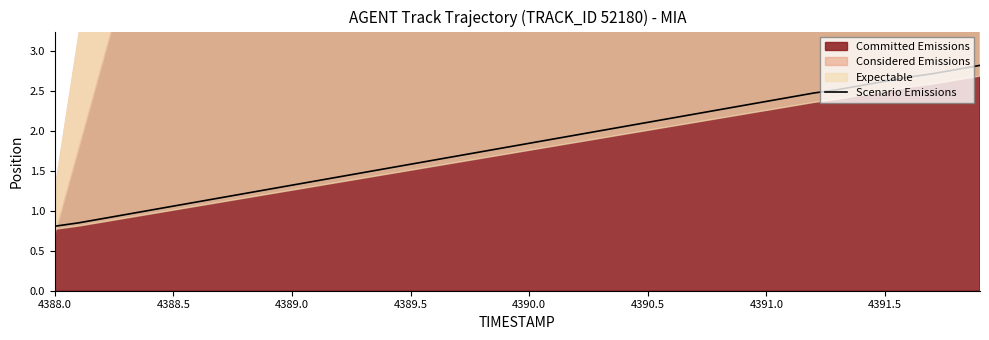

How many data points are above 1?

36